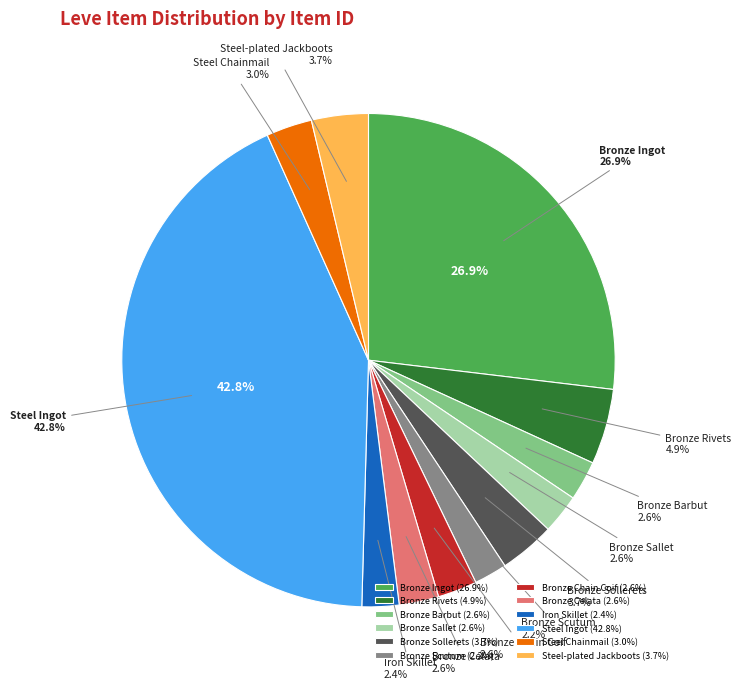

To the nearest percent, what percentage of the pie is Steel-plated Jackboots?

4%